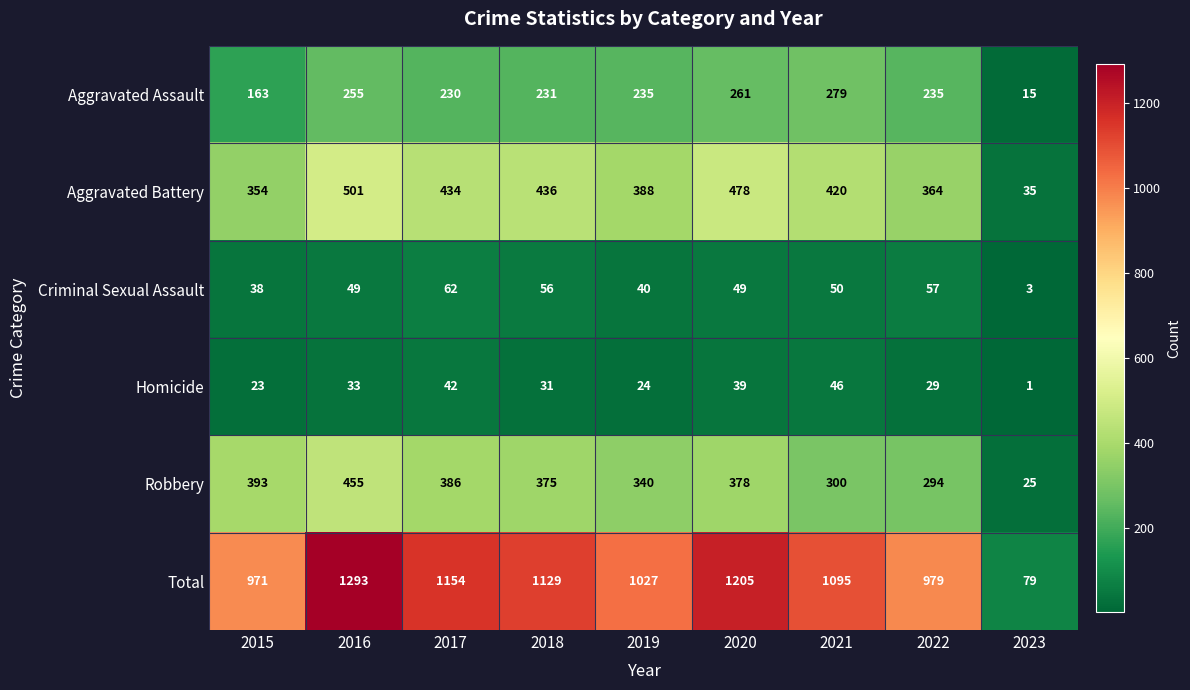

How many values in the Aggravated Assault series are below 235?

4